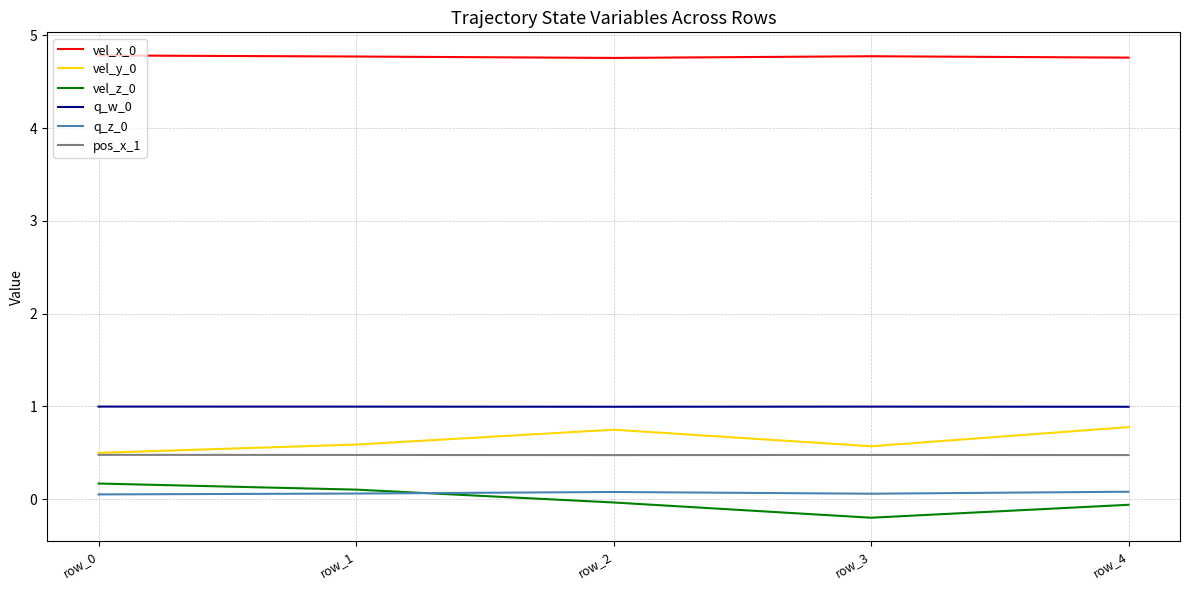

At which label does vel_z_0 reach its minimum?

row_3